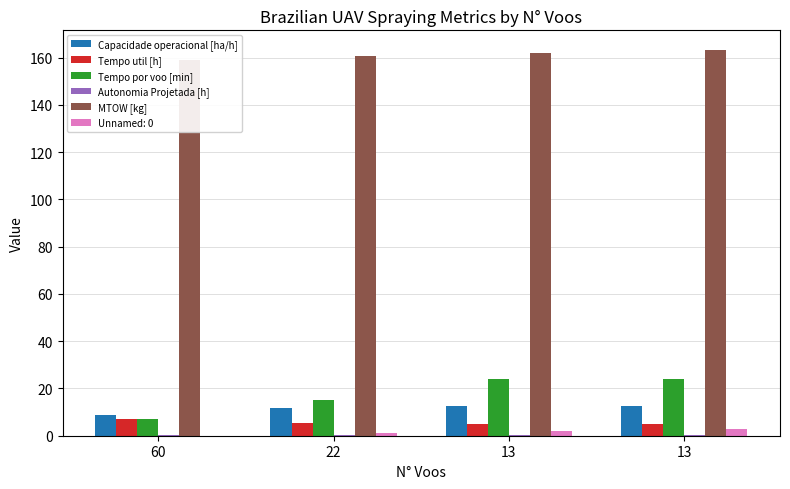

Between 13 and 60, which is larger?

13